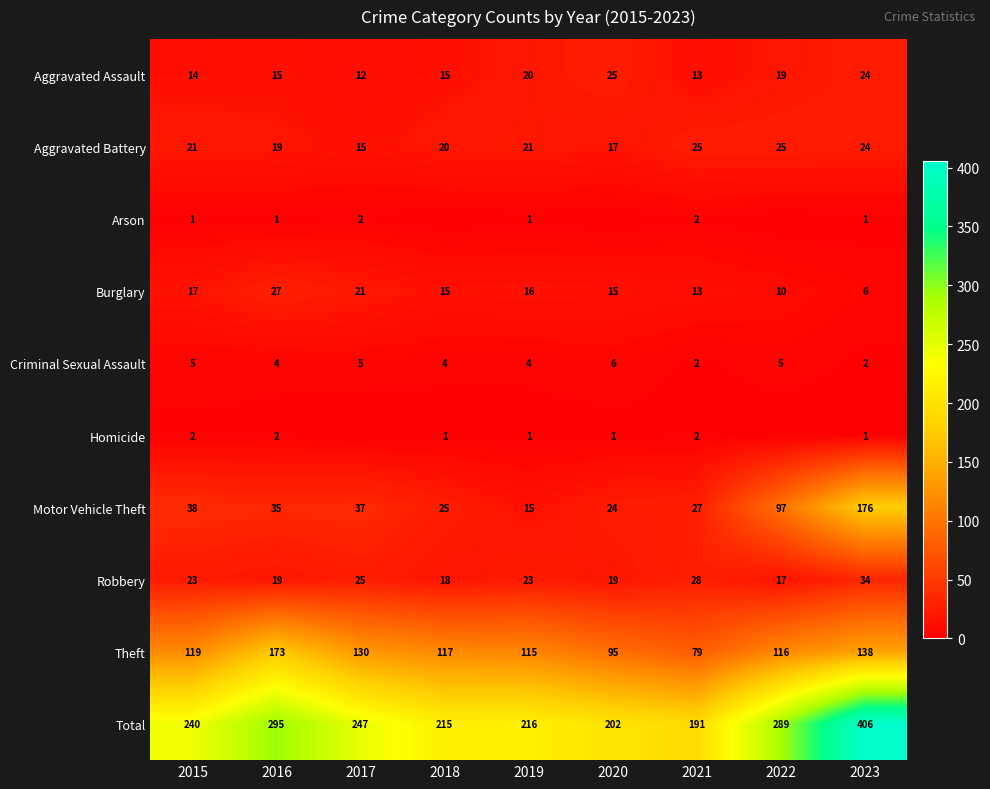

The value of Theft at 2017 is 191. True or false?

False